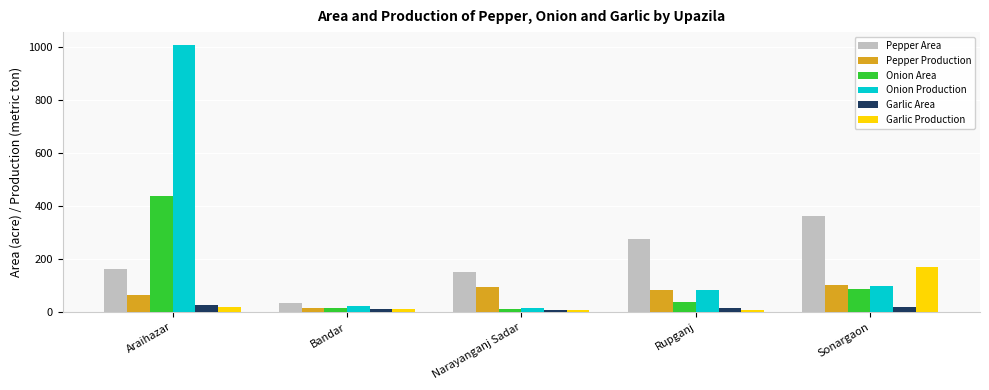

List the series in order of their peak value, lowest first.

Garlic Area, Pepper Production, Garlic Production, Pepper Area, Onion Area, Onion Production